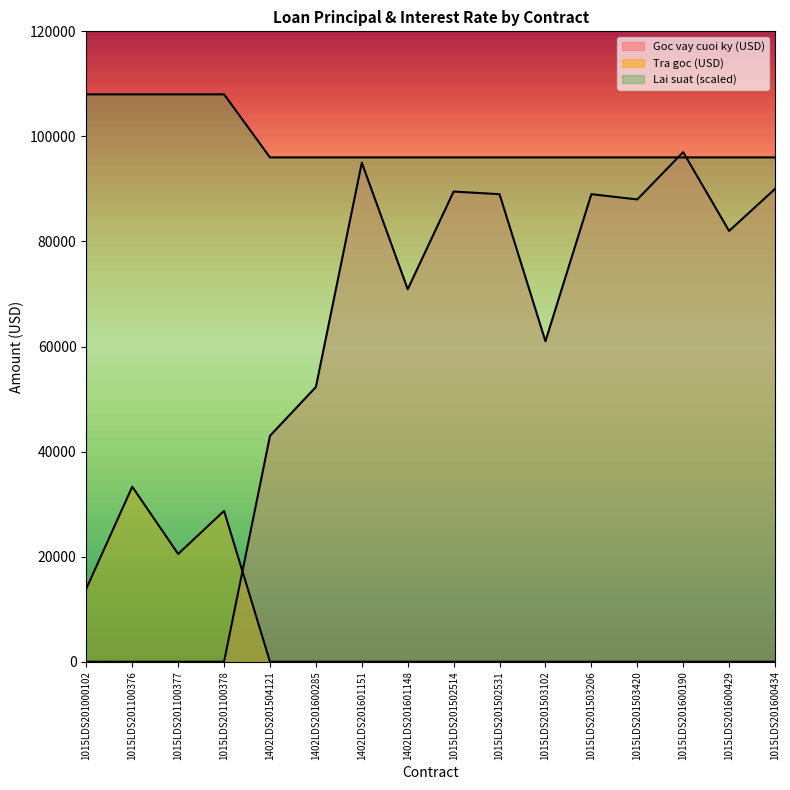

At which label does Lai suat reach its minimum?

1402LDS201504121